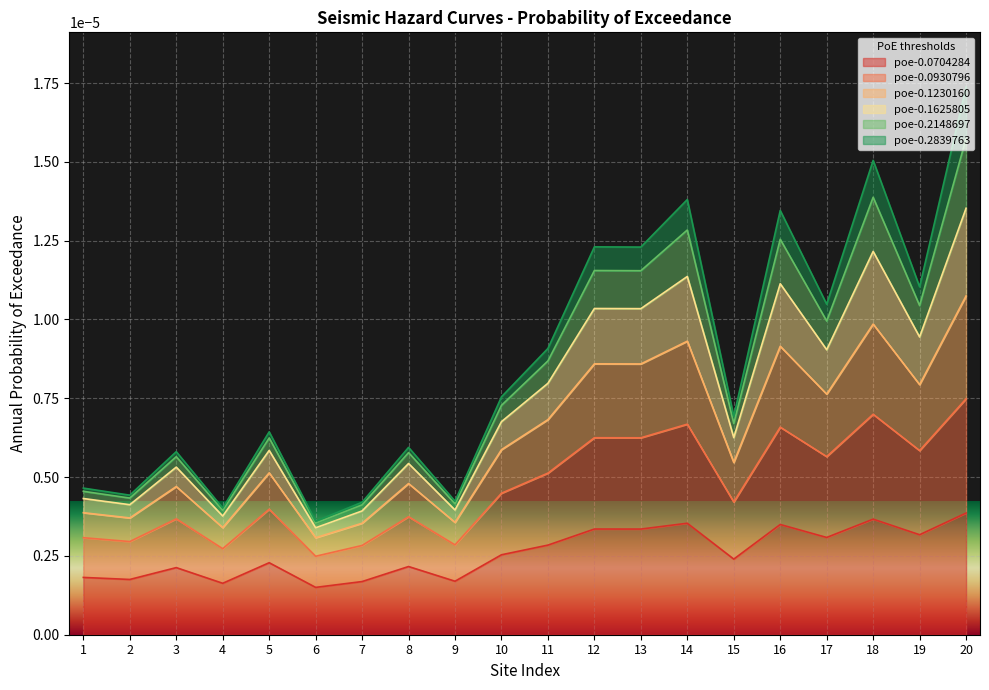

Does the chart display data point markers on the line(s)?

No